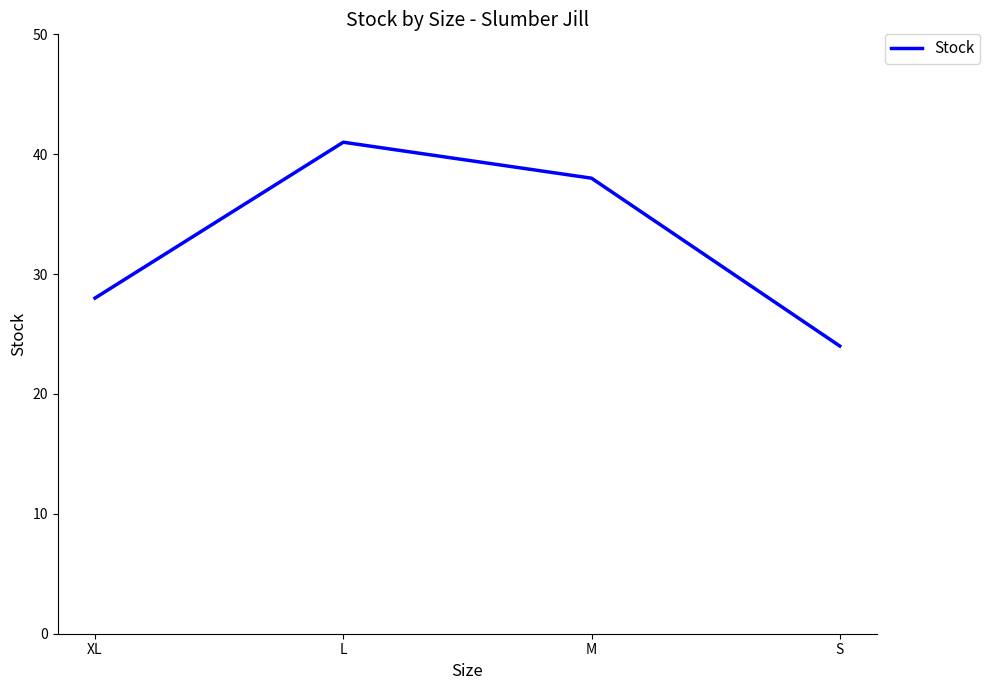

Rank the categories by value from highest to lowest.

L, M, XL, S